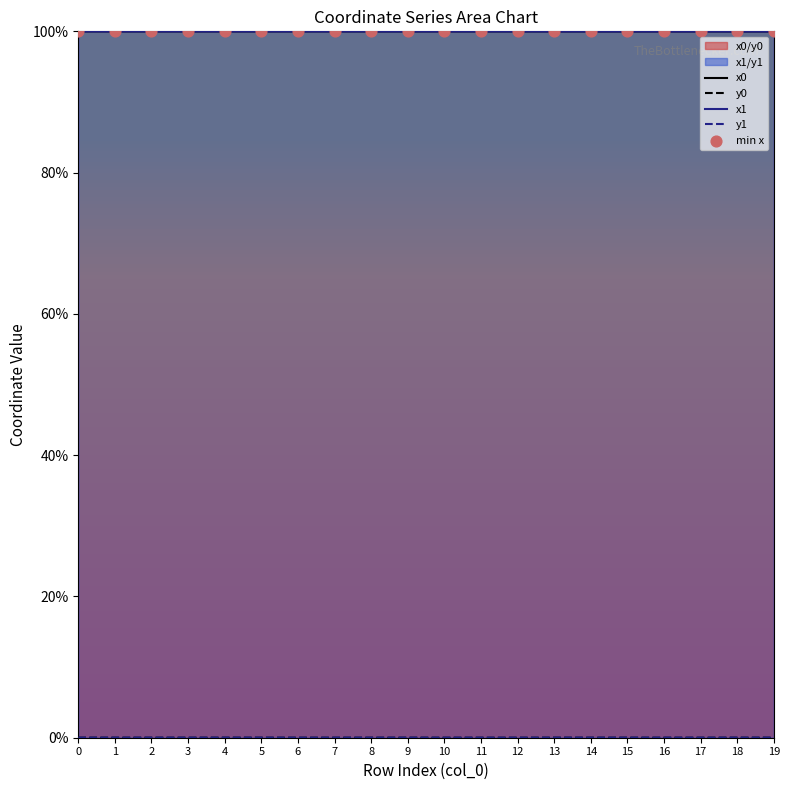

Which series has the widest spread of Y values?

x1